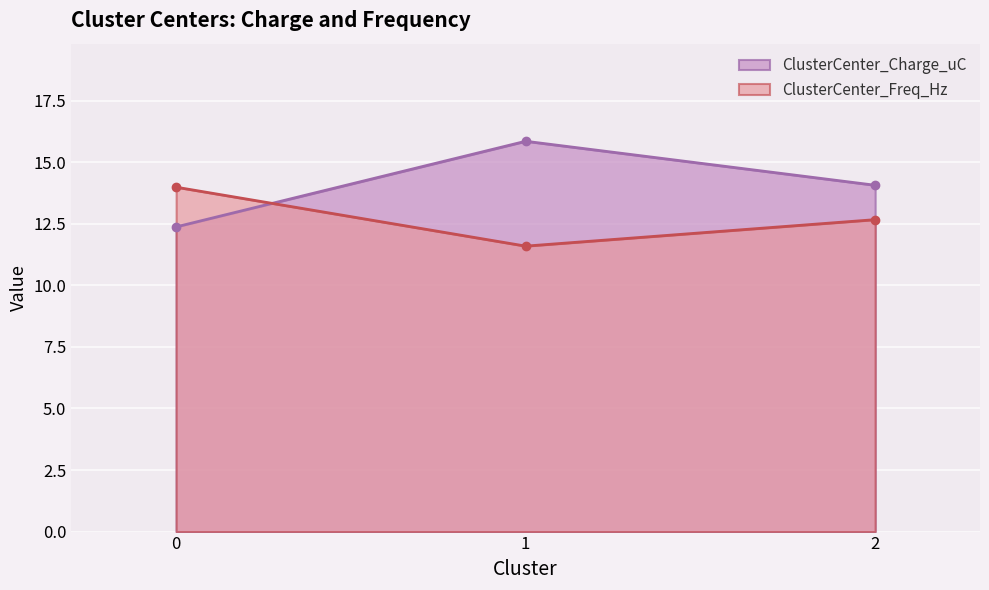

How many values in the ClusterCenter_Charge_uC series are below 14?

1